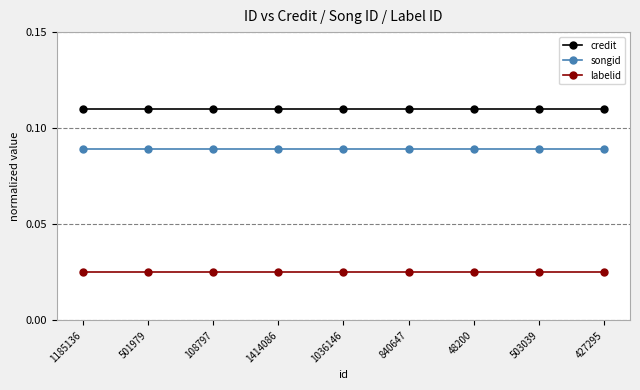

Is the value of labelid at 501979 greater than the value of songid at 503039?

No